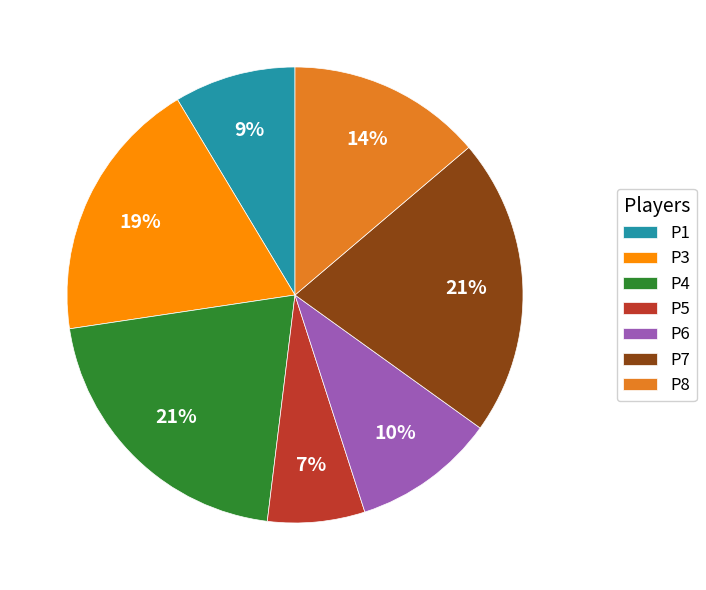

To the nearest percent, what is the average slice percentage?

14%